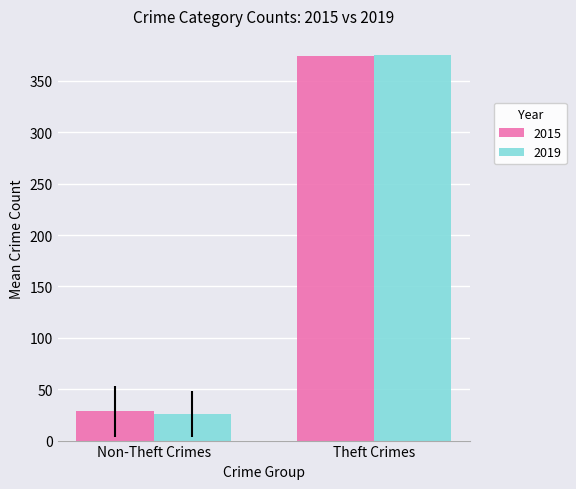

What is the lowest value of the 2015 series?

28.6